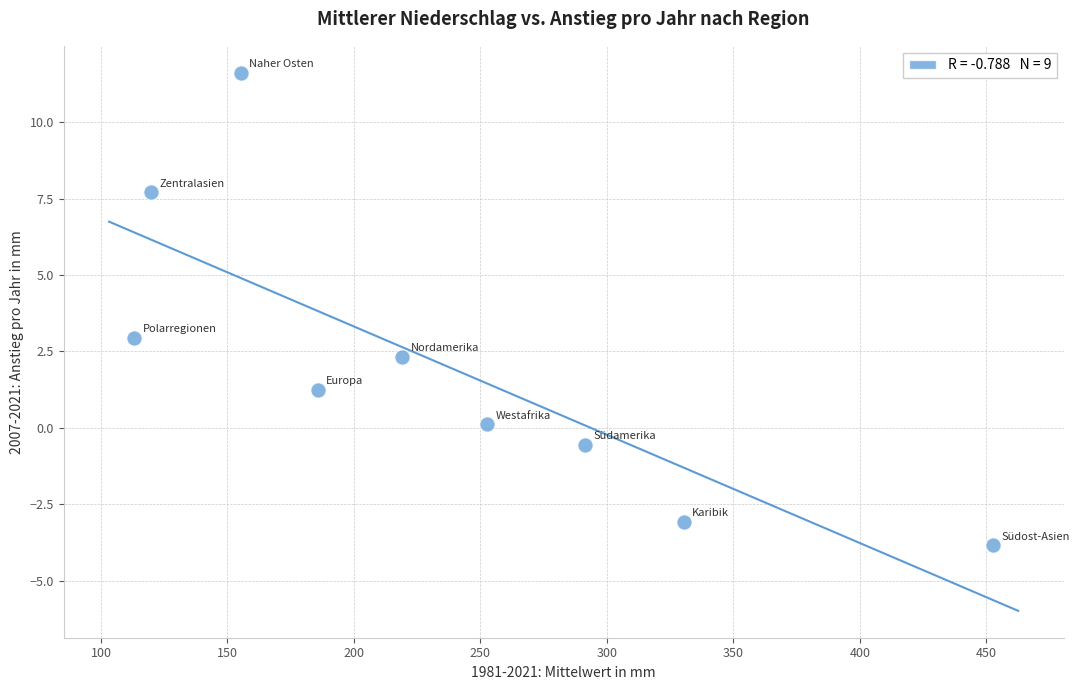

What is the average X value?

235.6